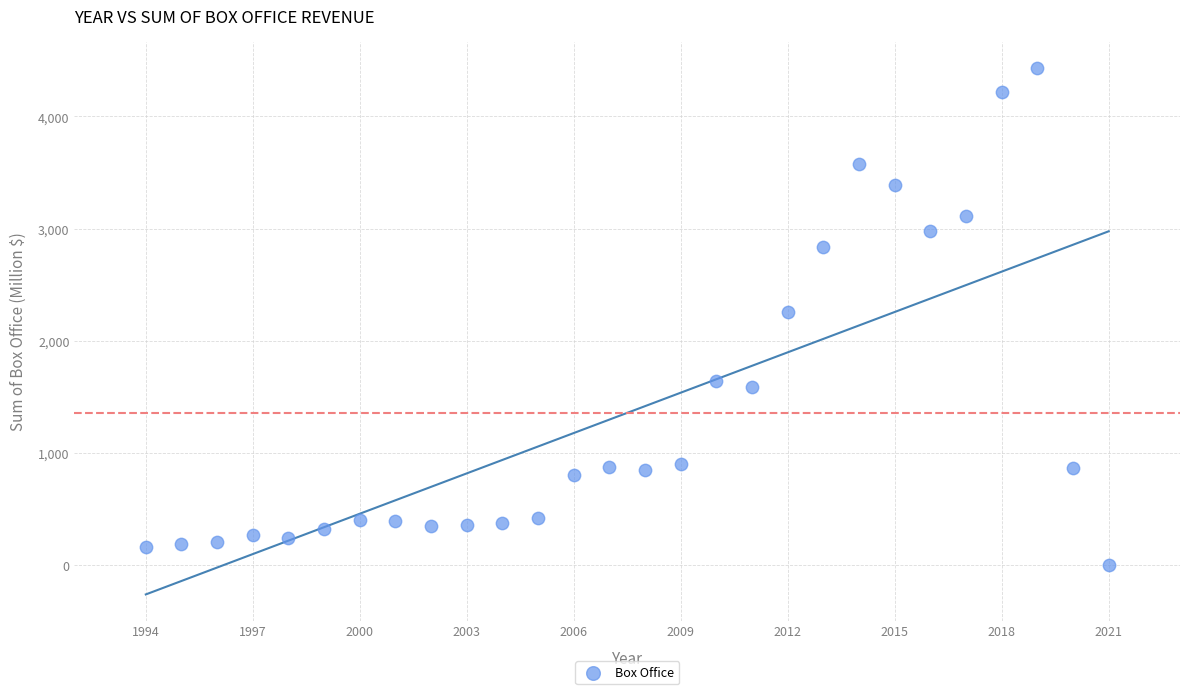

What is the range of Y values (max minus min)?

4429.1